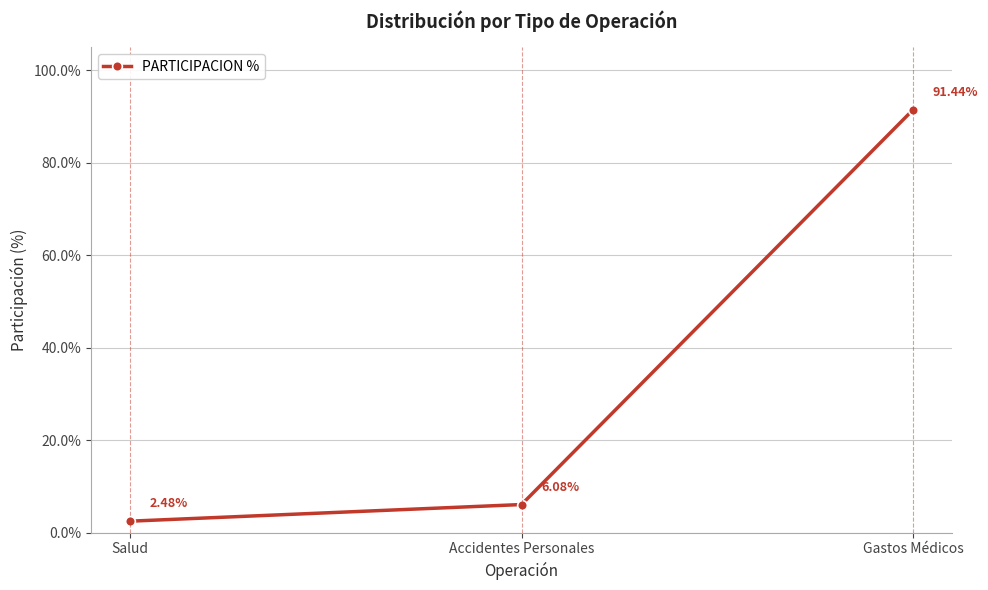

What is the ratio of the value at Accidentes Personales to the value at Gastos Médicos?

0.1